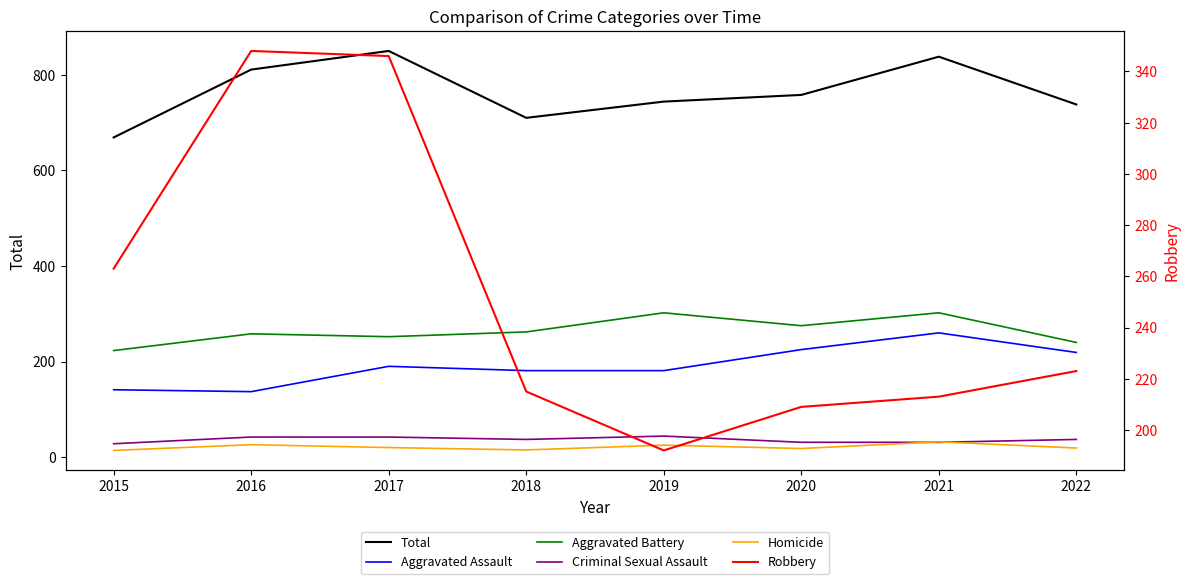

Where does the Aggravated Battery series first go above 262?

2019